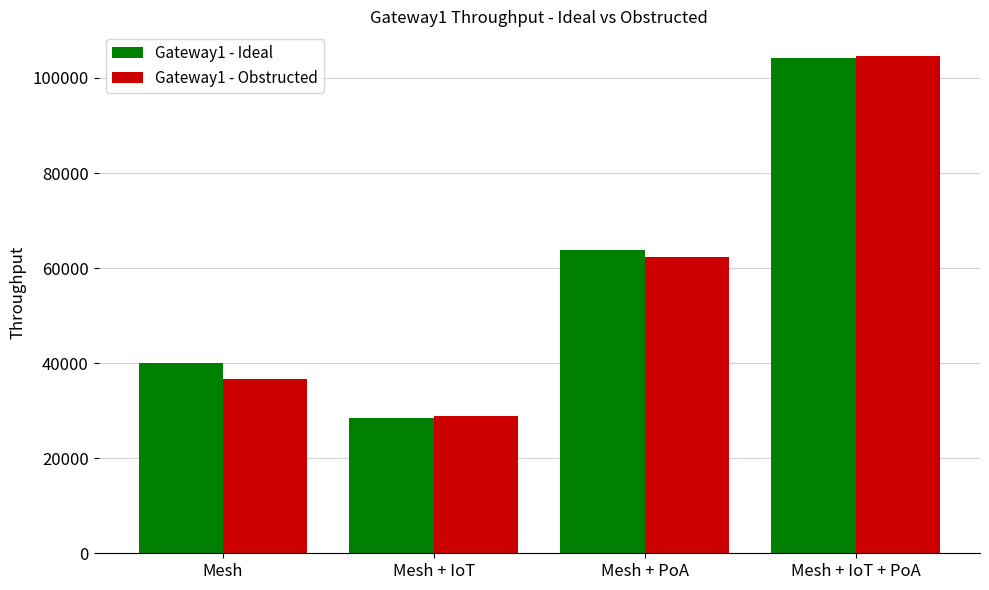

How many values in the Gateway1 - Ideal series exceed 63870?

2